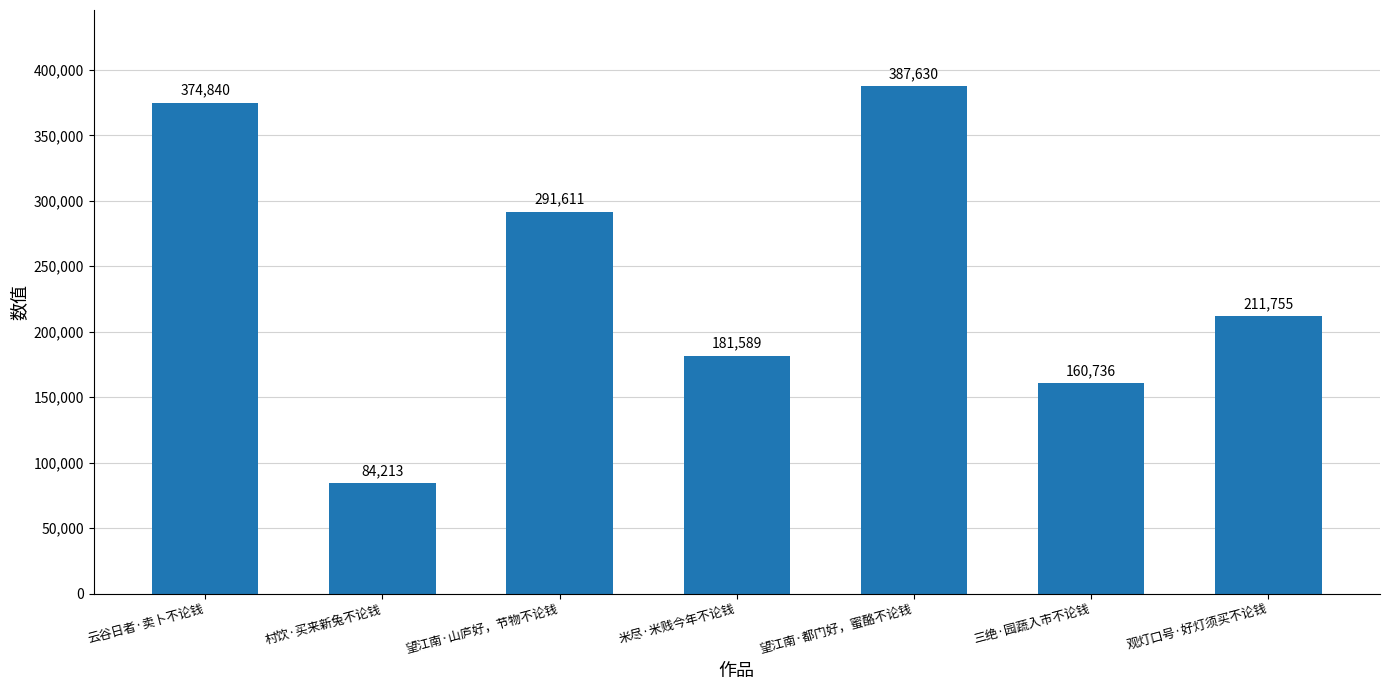

How many values are below 211755?

3